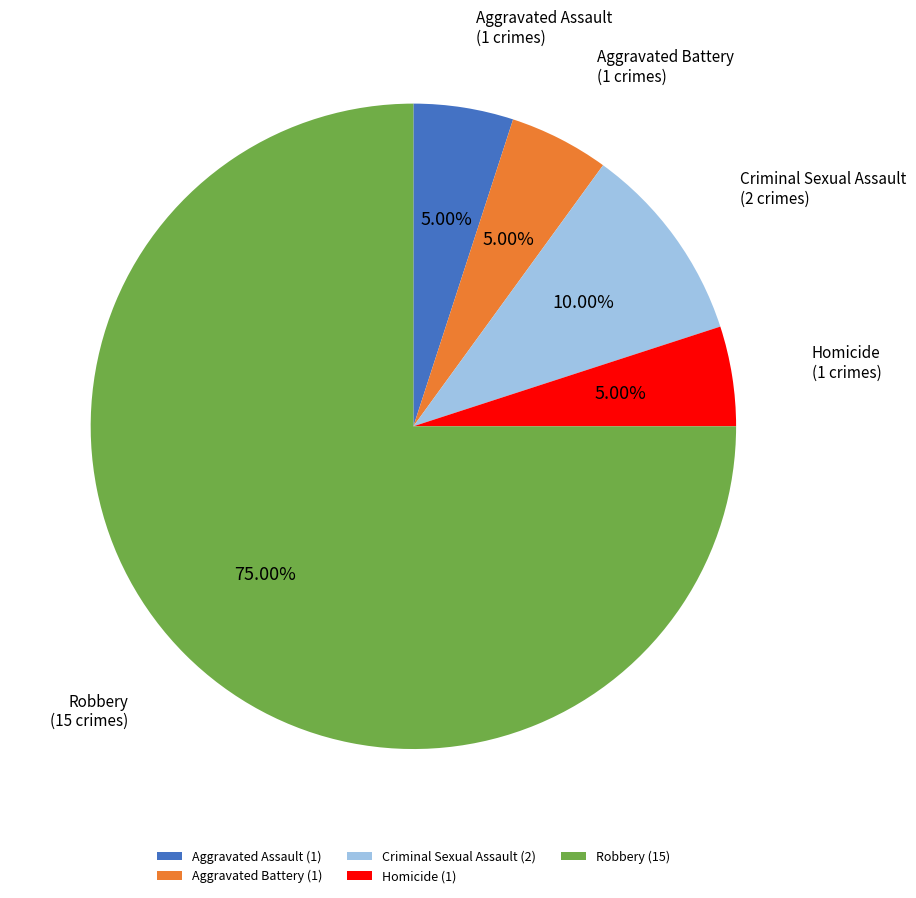

Count the number of slices in the pie.

5